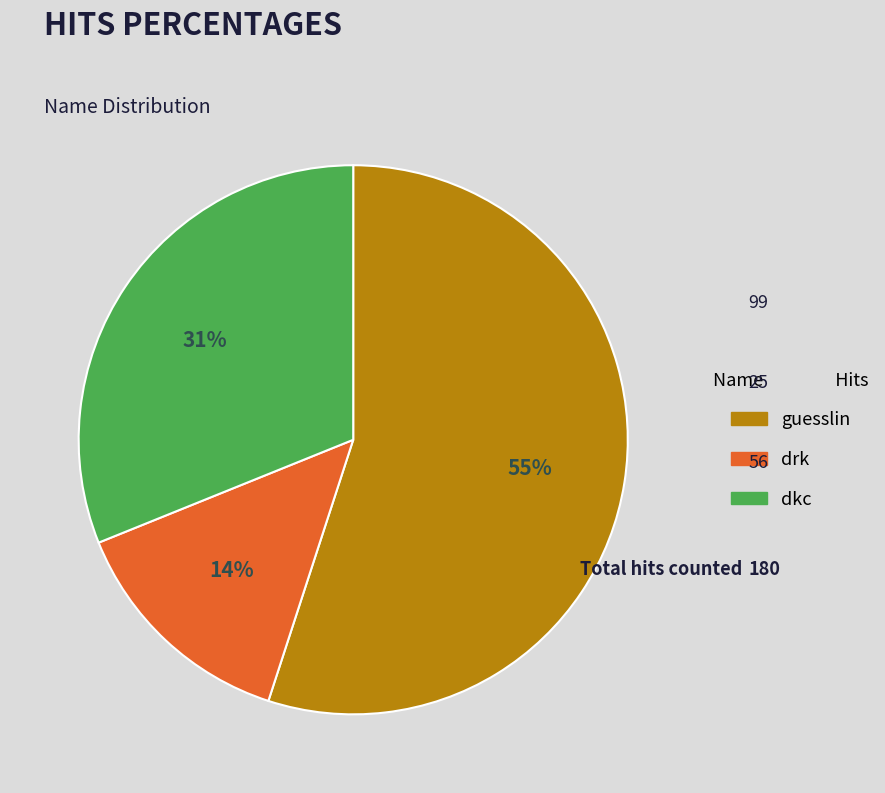

Combined, do dkc and guesslin account for over 50%?

Yes